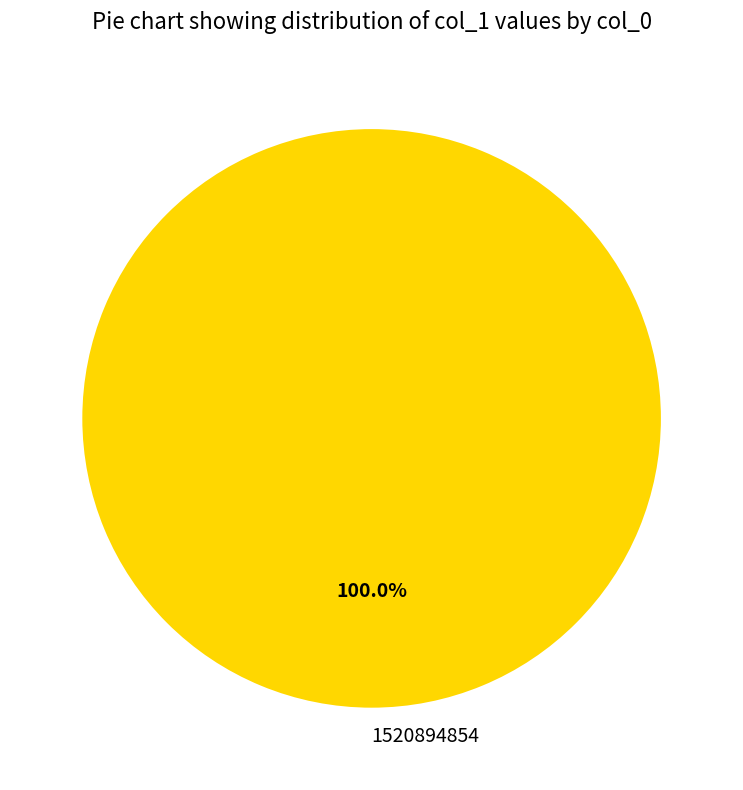

Rank the categories by value from highest to lowest.

1520894854